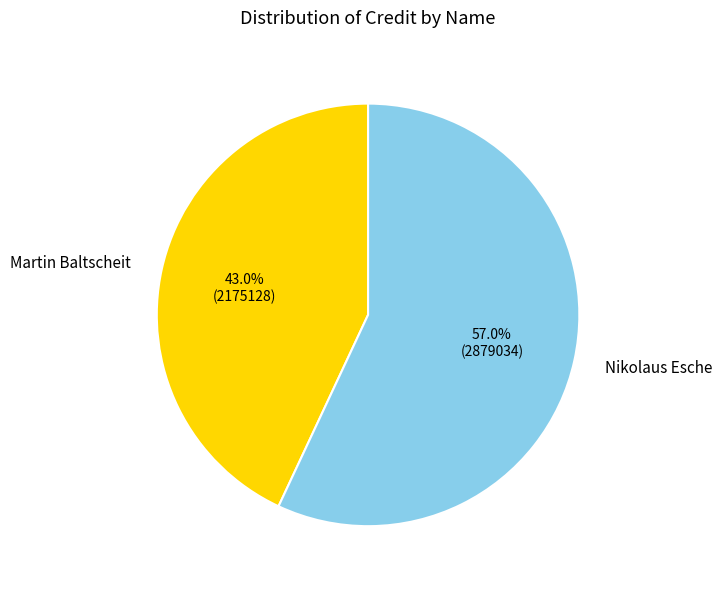

Which slice is the largest?

Nikolaus Esche